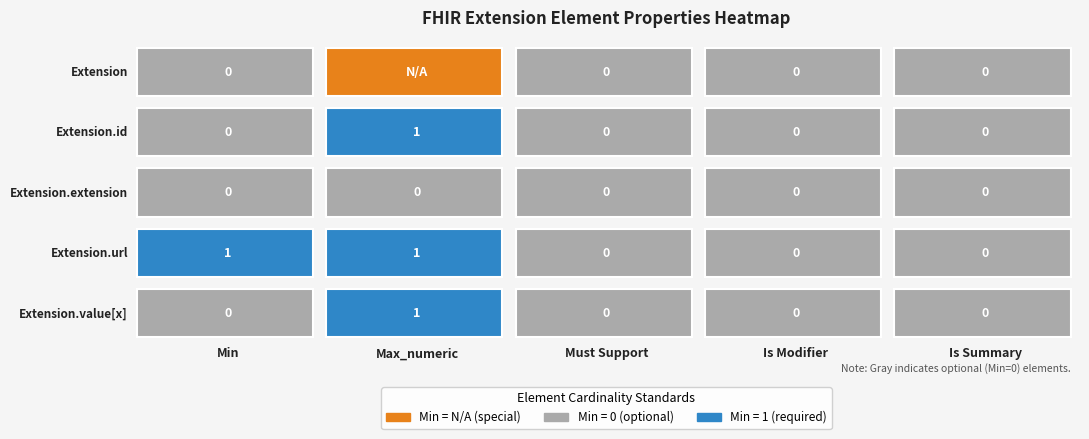

The value of Extension.extension at Extension.value[x] is 0. True or false?

True